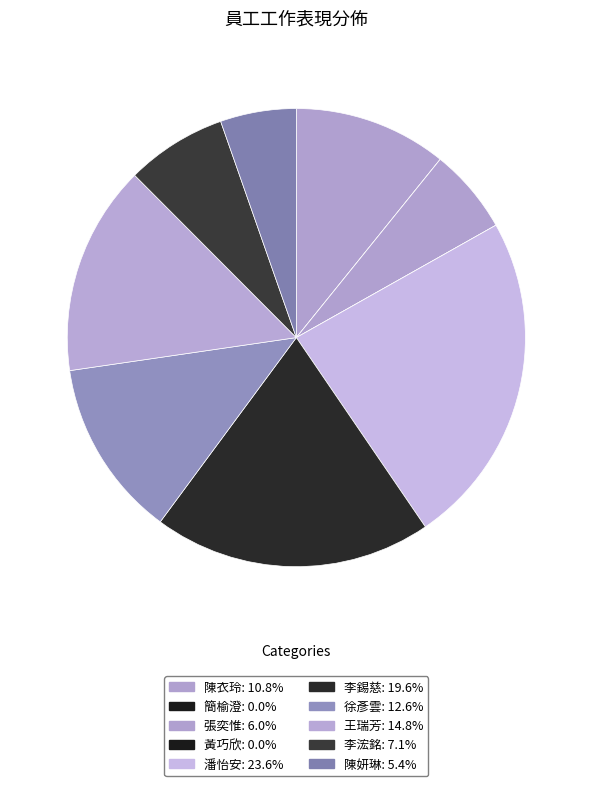

What is the total percentage of 黃巧欣 and 陳妍琳?

5.4%